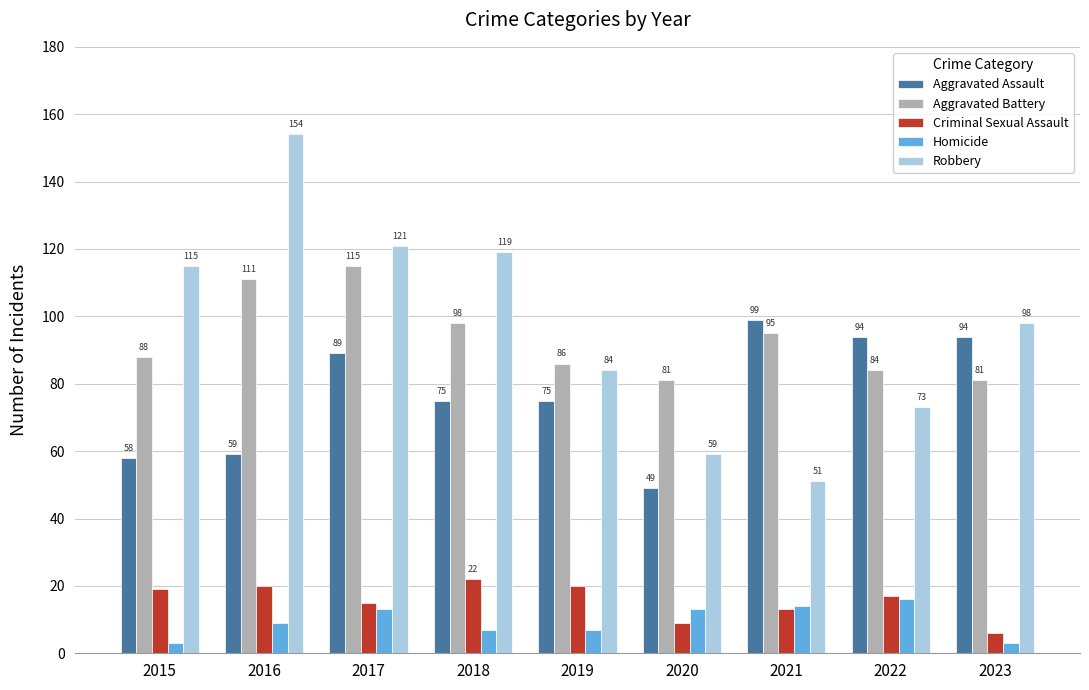

What is the value of the Criminal Sexual Assault bar at the 6th from the left?

9